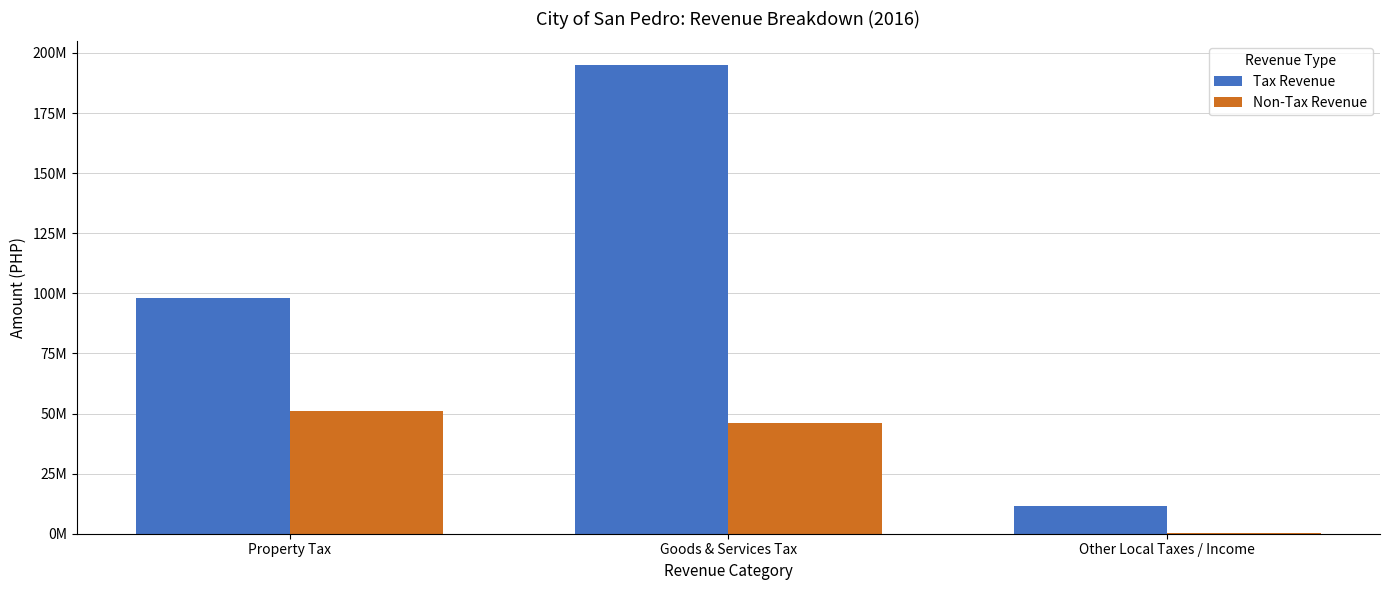

Between Other Local Taxes / Income and Property Tax, which is larger?

Property Tax